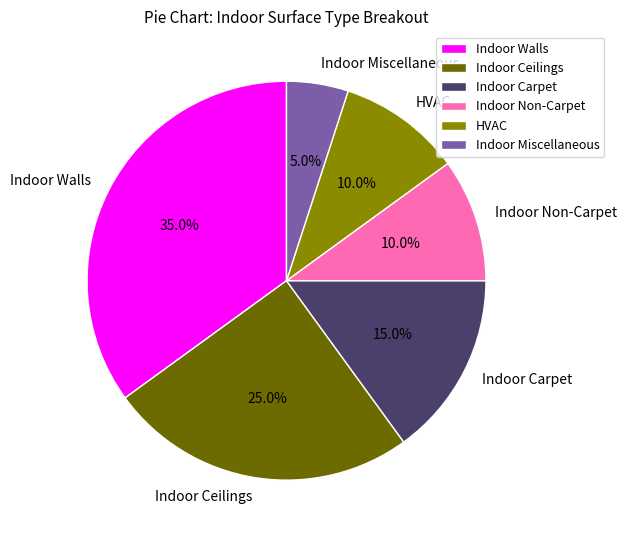

What percentage is NOT represented by Indoor Walls?

65.0%